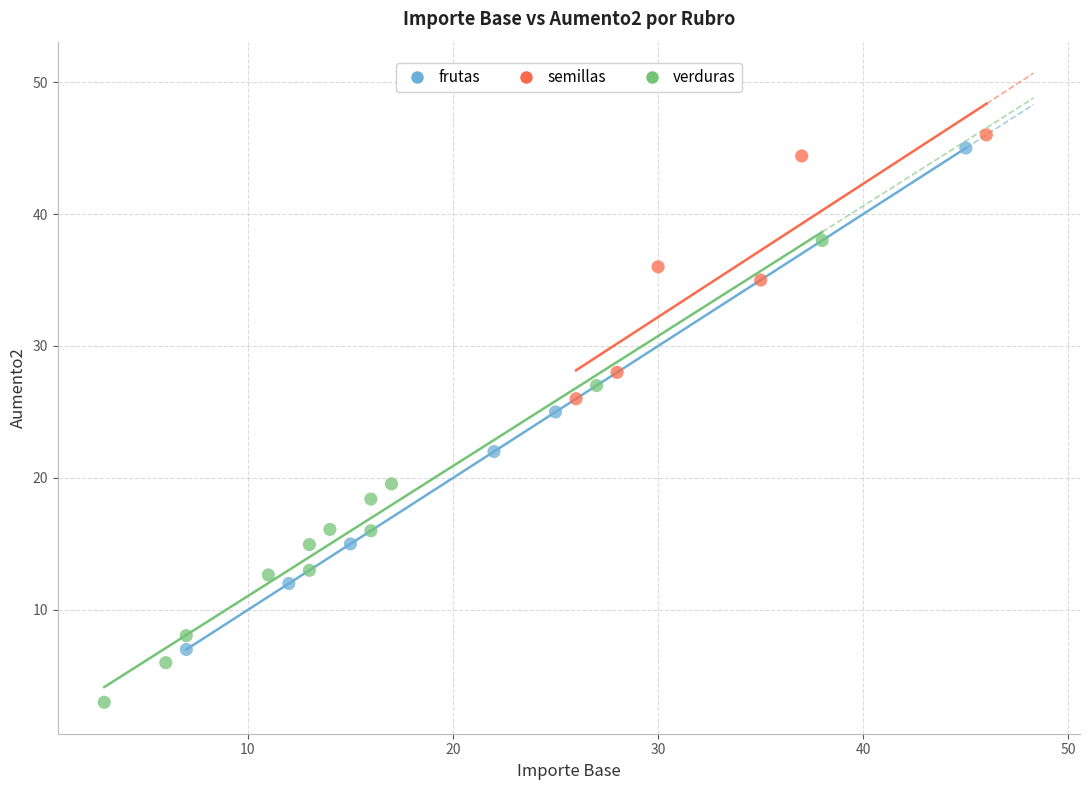

Which series contains the highest Y value?

semillas